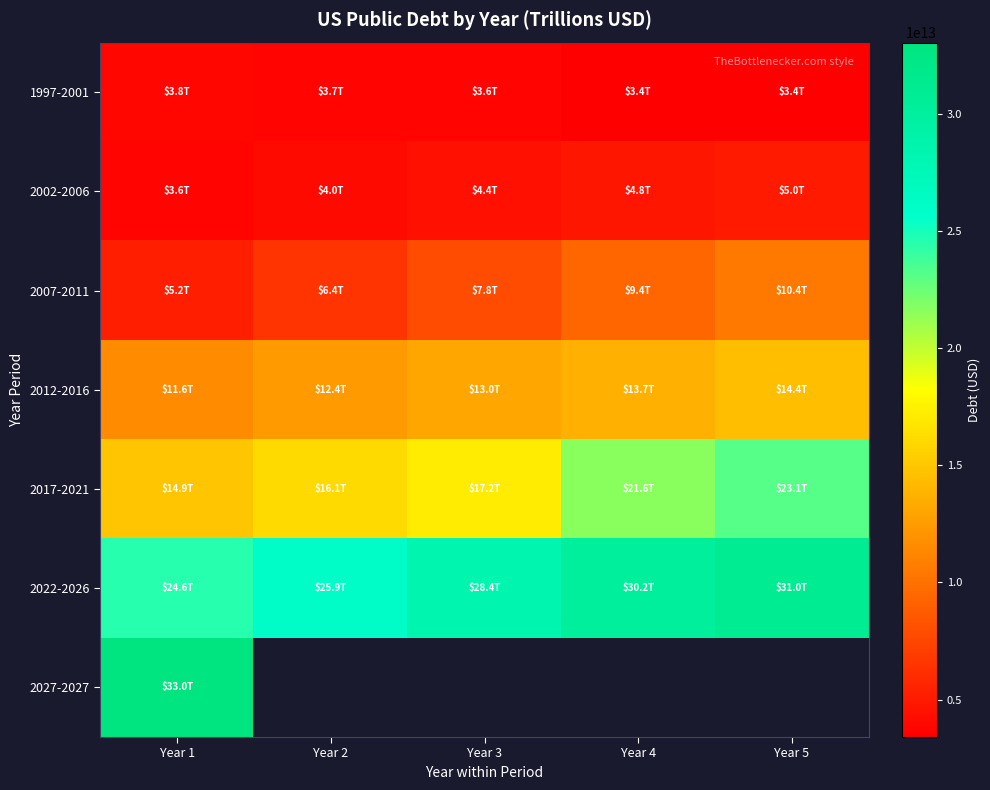

Count the 2007-2011 values in the range 6435080000000 to 9390480000000.

3